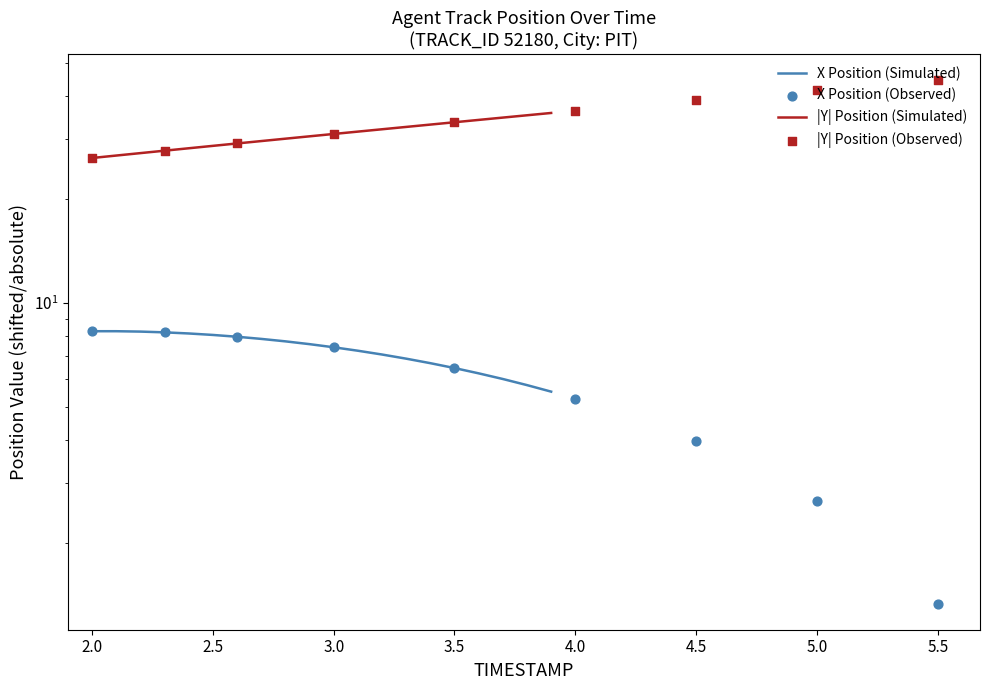

Which series contains the highest Y value?

Y